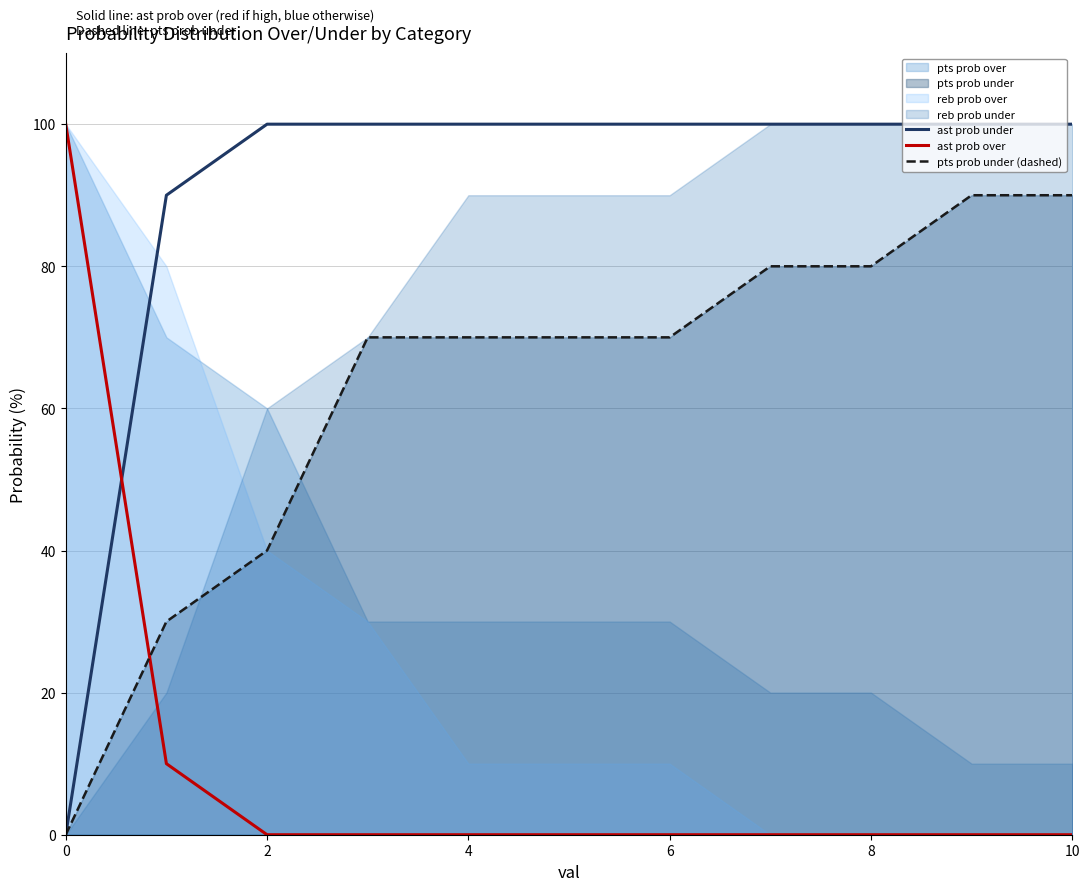

What is the approximate value of pts prob under (dashed) at 8?

80